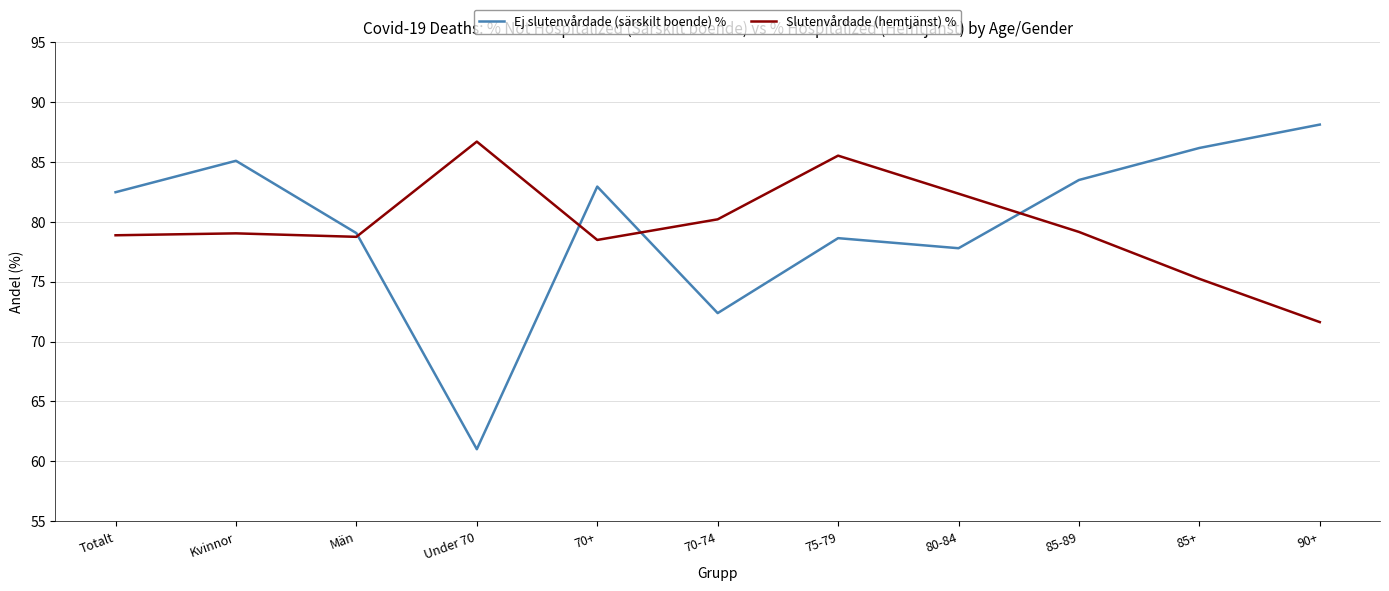

True or false: Ej slutenvårdade (särskilt boende) % has a value of 55.4 at 85+.

False